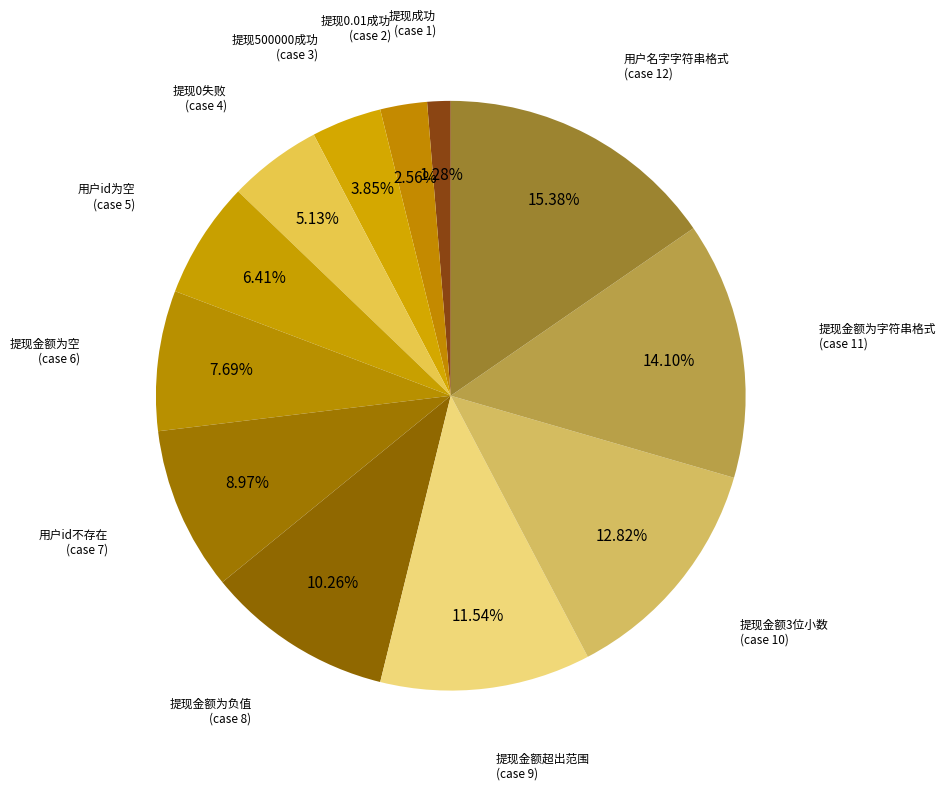

True or false: 提现0失败 accounts for 1% of the total.

False